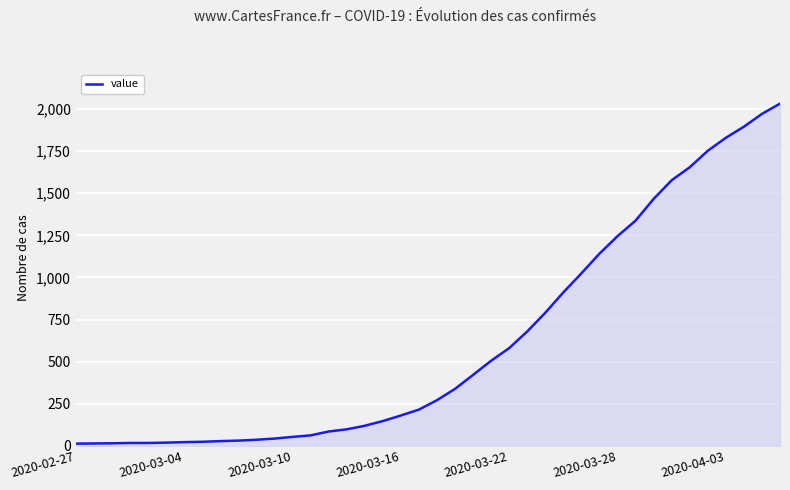

What is the maximum value shown in the chart?

2032